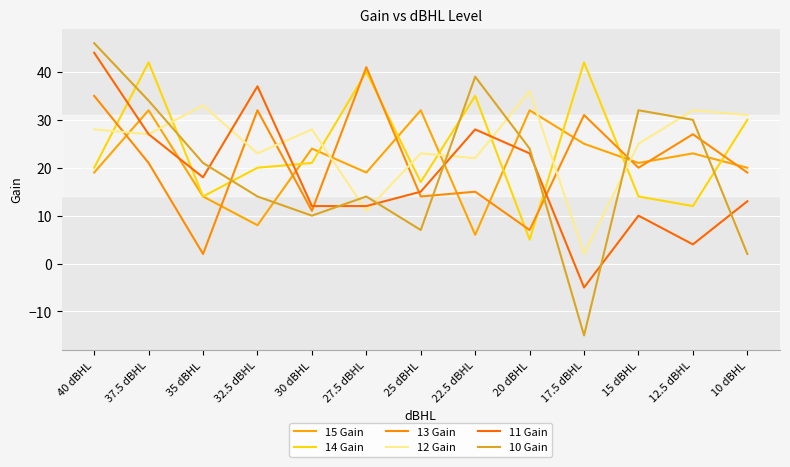

True or false: 12 Gain and 13 Gain intersect in this chart.

True